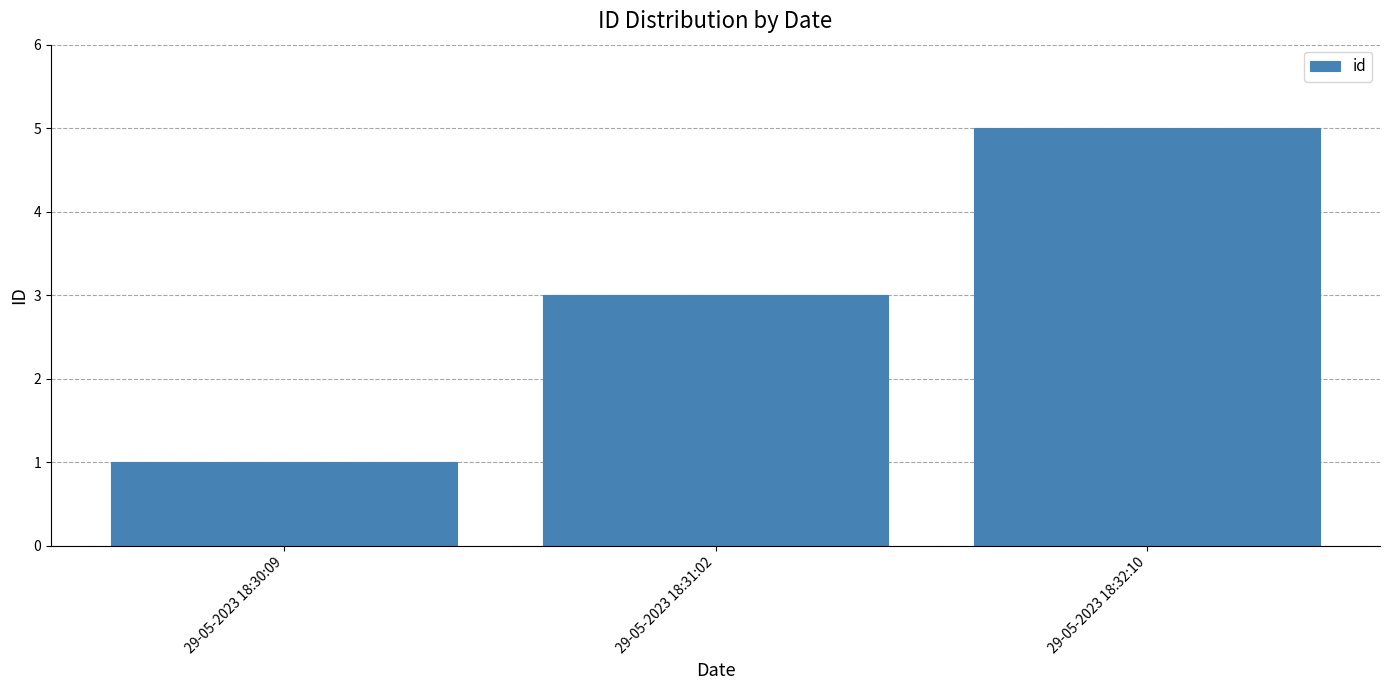

What is the greatest value displayed?

5